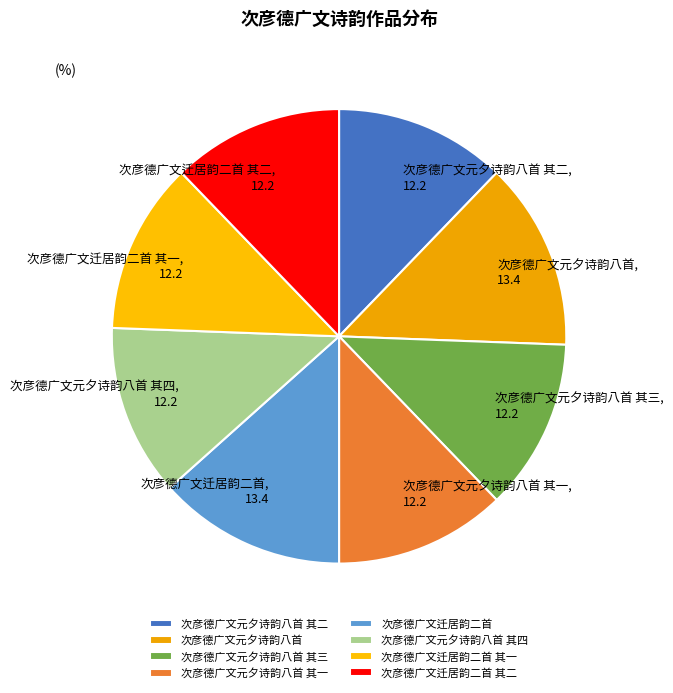

Is it true that 次彦德广文迁居韵二首 其一 is 12% of the pie?

True